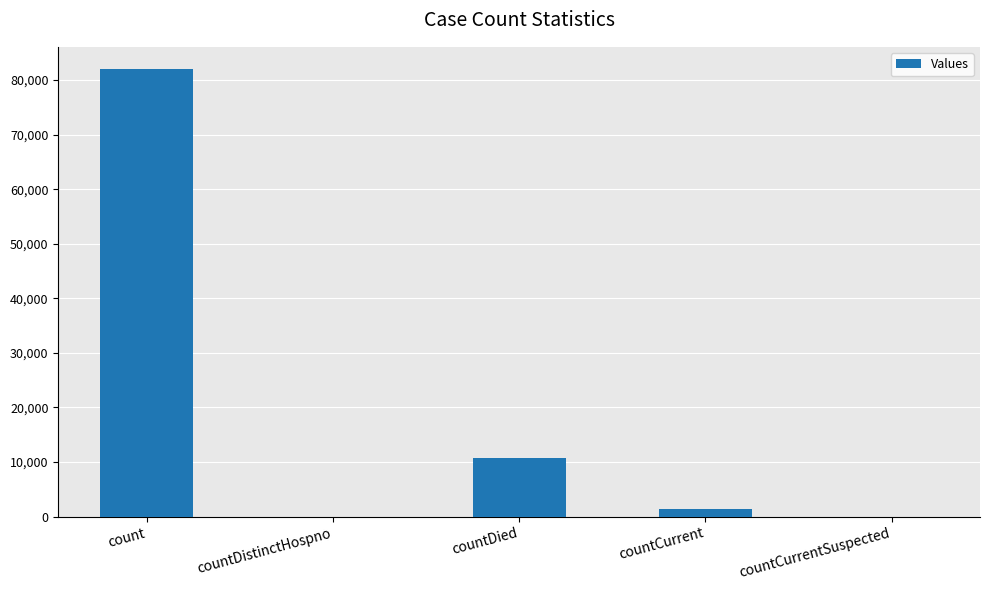

Does the chart contain stacked bars?

No